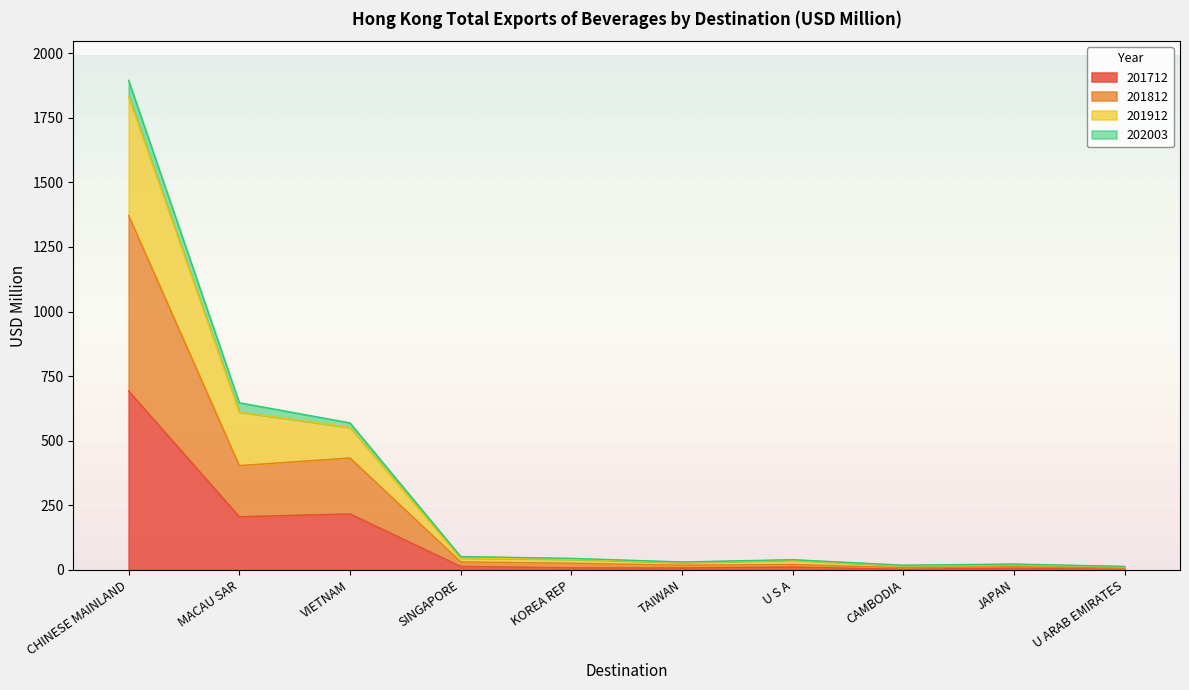

What is the maximum value for 201712?

692.4